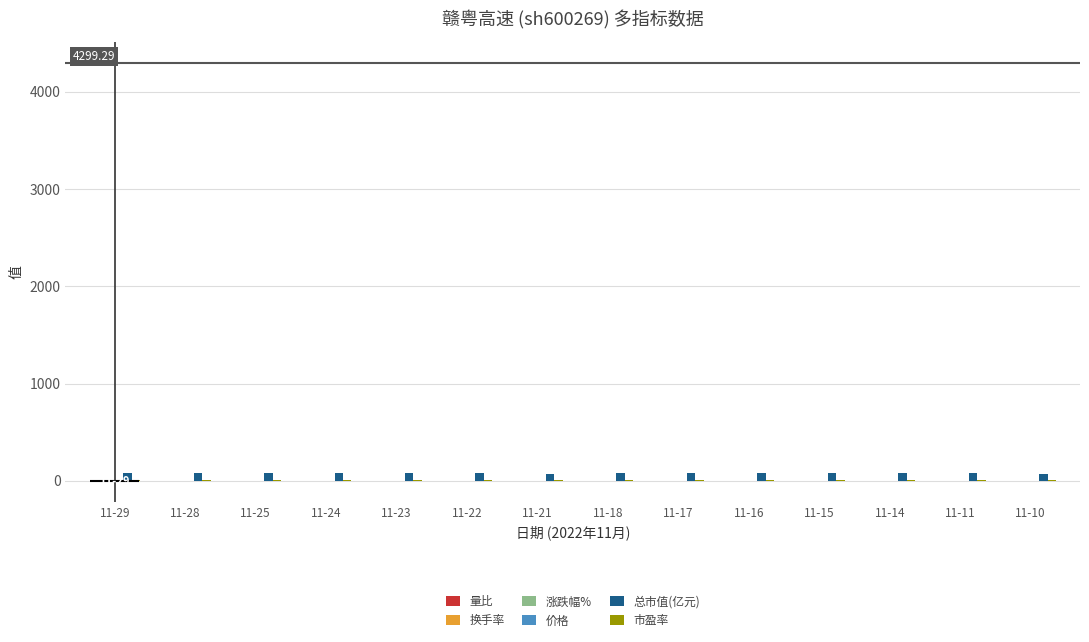

What is the difference between the second highest and second lowest values in the 市盈率 series?

0.2